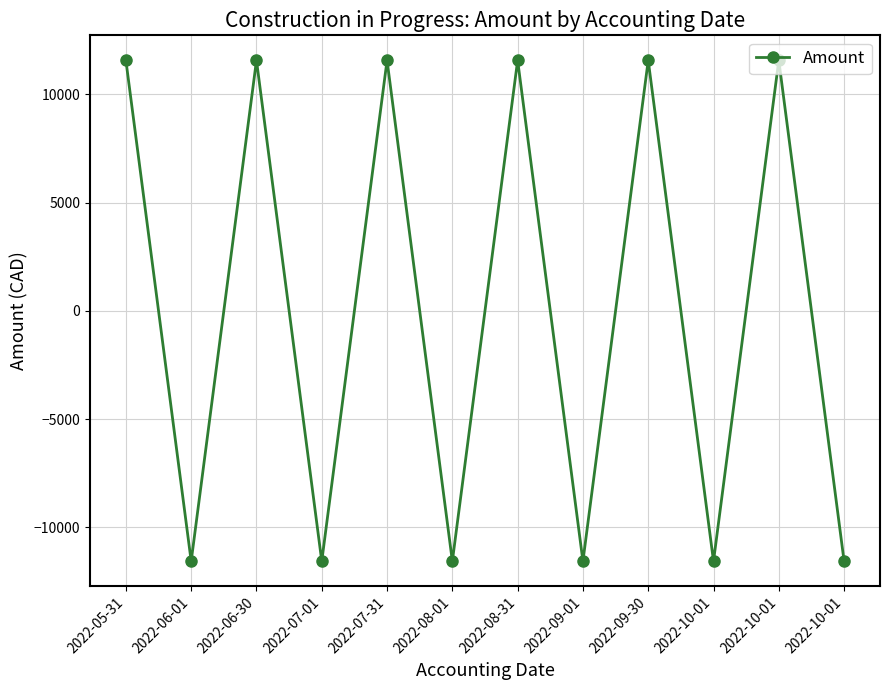

True or false: the data has more than 0 interior local peaks.

True